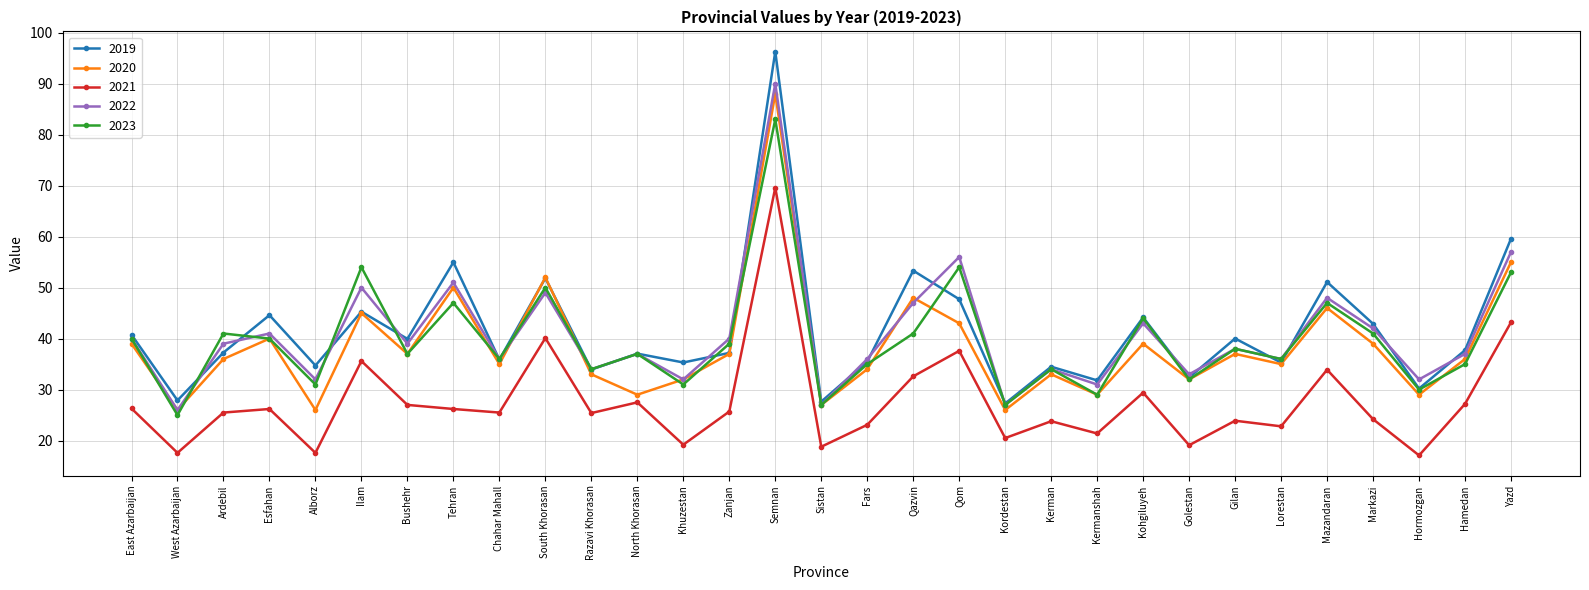

What is the difference between the maximum and second lowest values in the 2021 series?

52.0